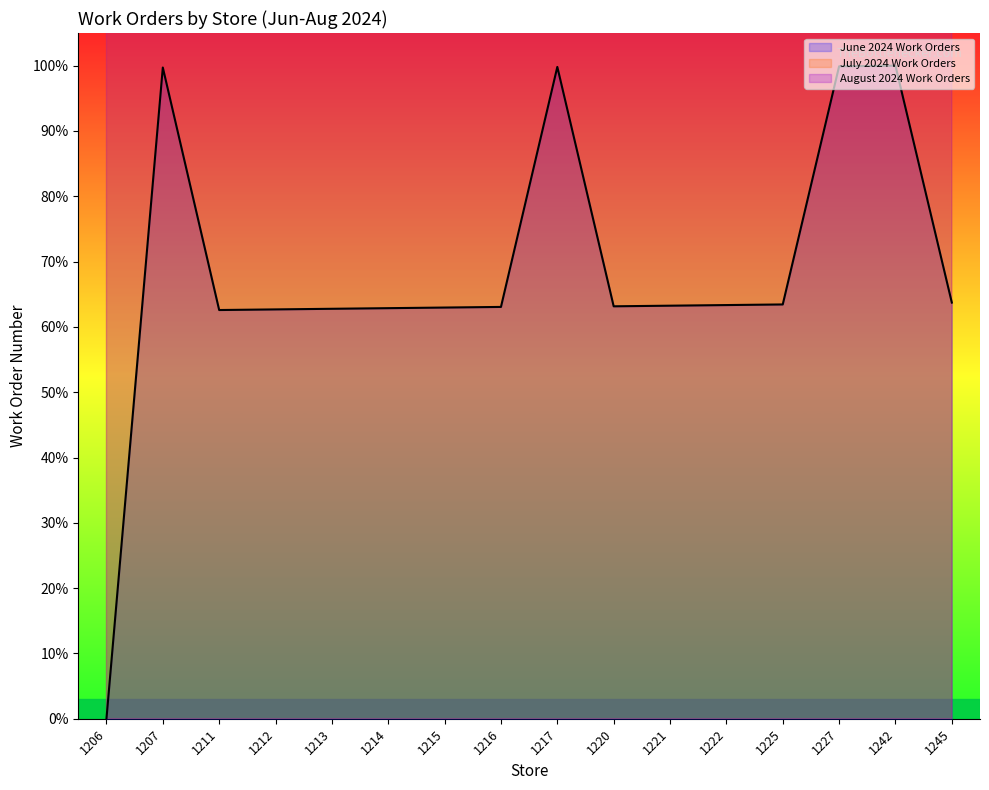

What is the approximate value of June 2024 Work Orders at 1242?

100.0